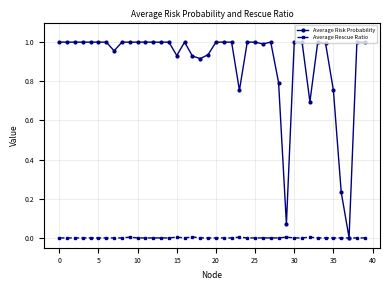

Which series has the largest total across all categories?

Average Risk Probability